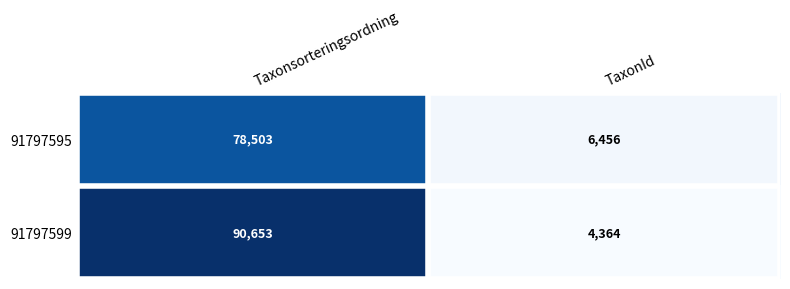

What is the difference between the 91797599 values at Taxonsorteringsordning and TaxonId?

86289